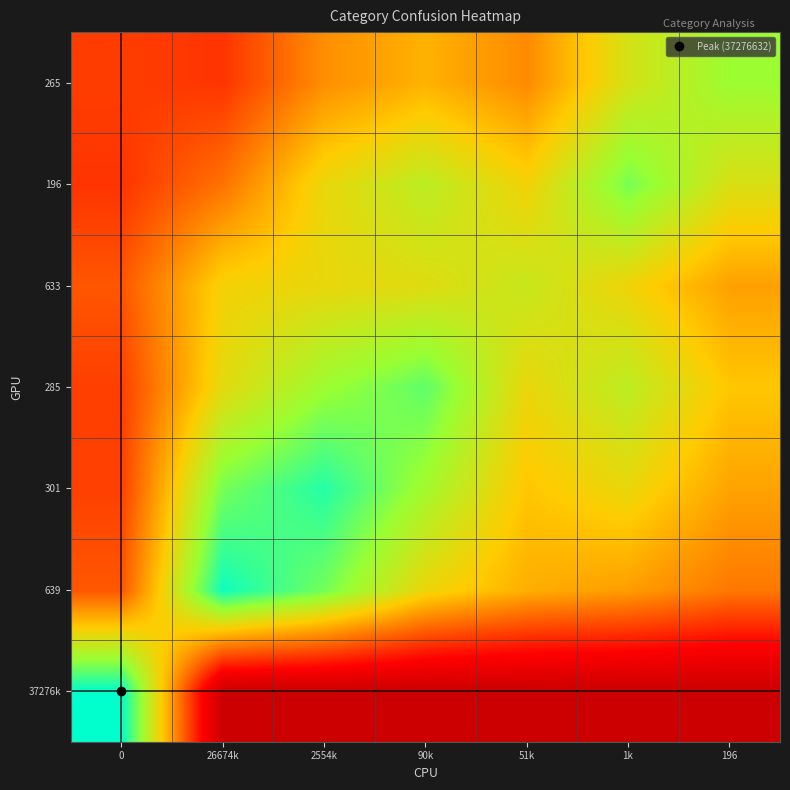

List the series in order of their peak value, highest first.

37276k, 639, 301, 285, 196, 265, 633